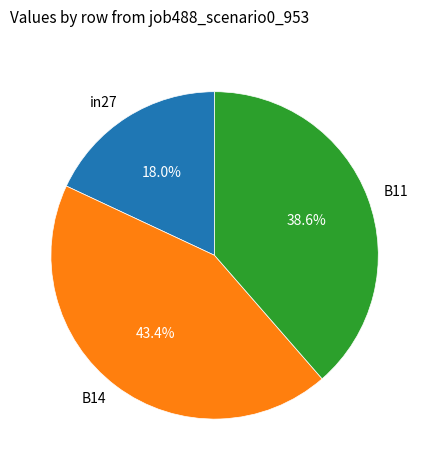

To the nearest percent, what is the average slice percentage?

33%